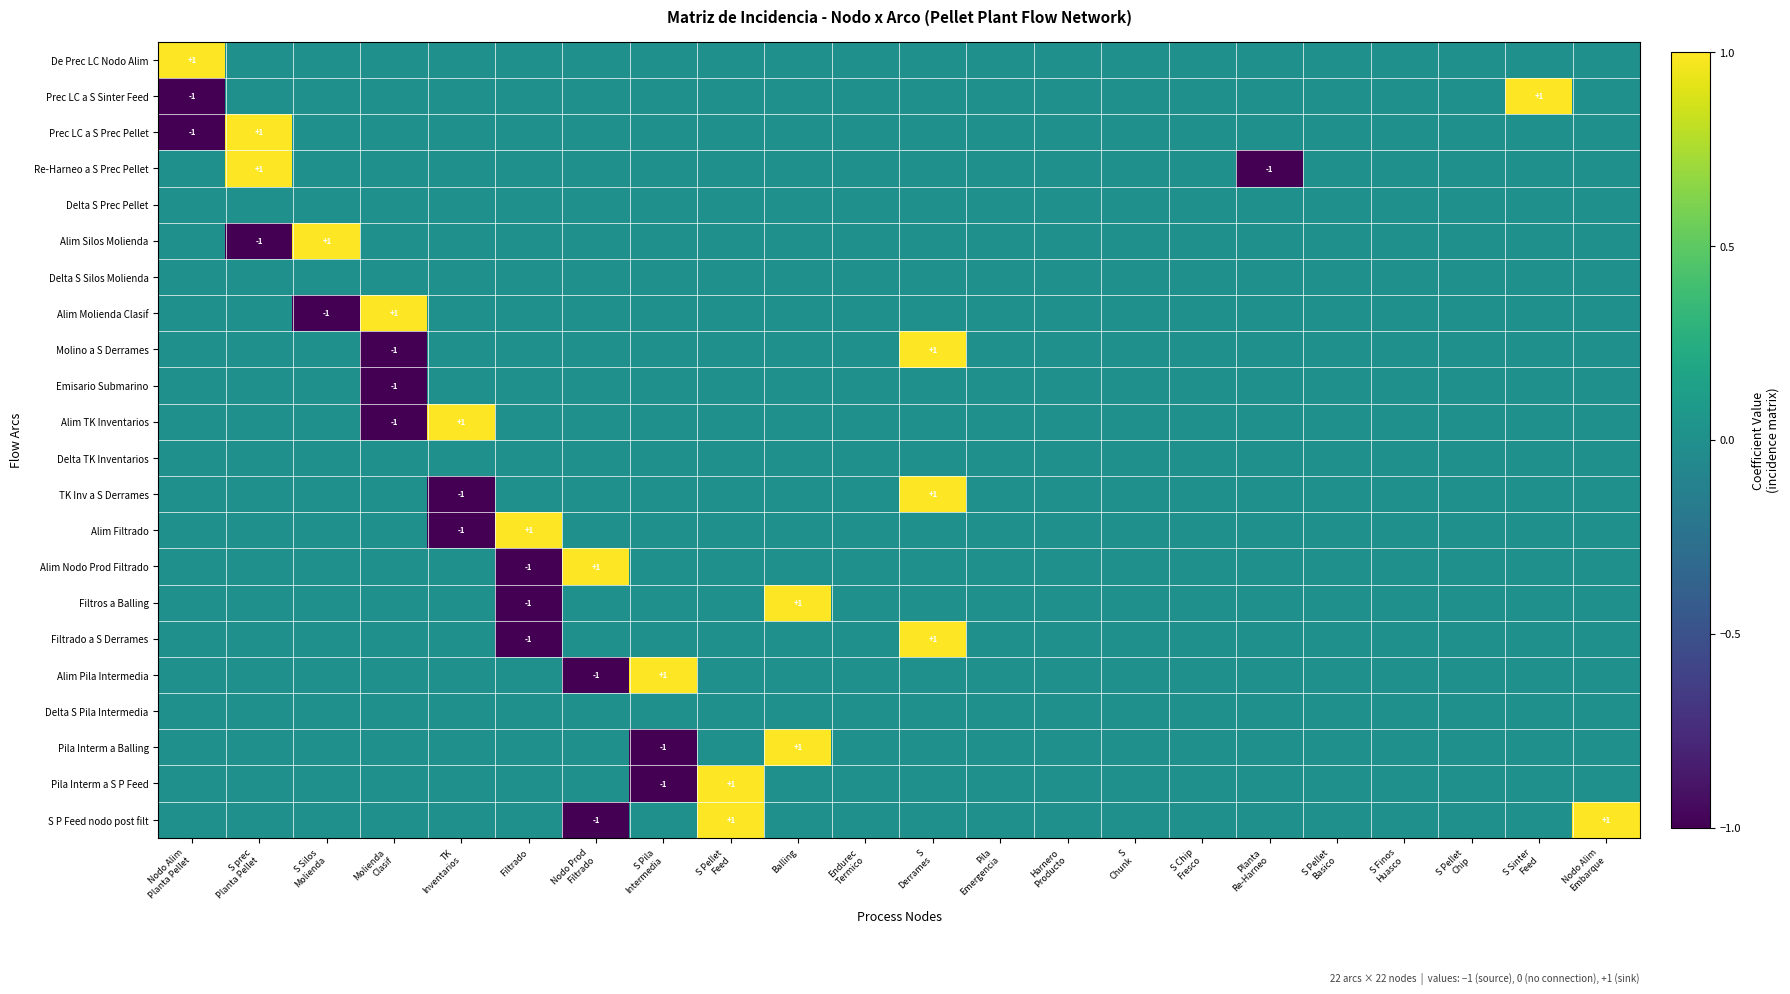

What is the total value across all series at Filtrado?

-2